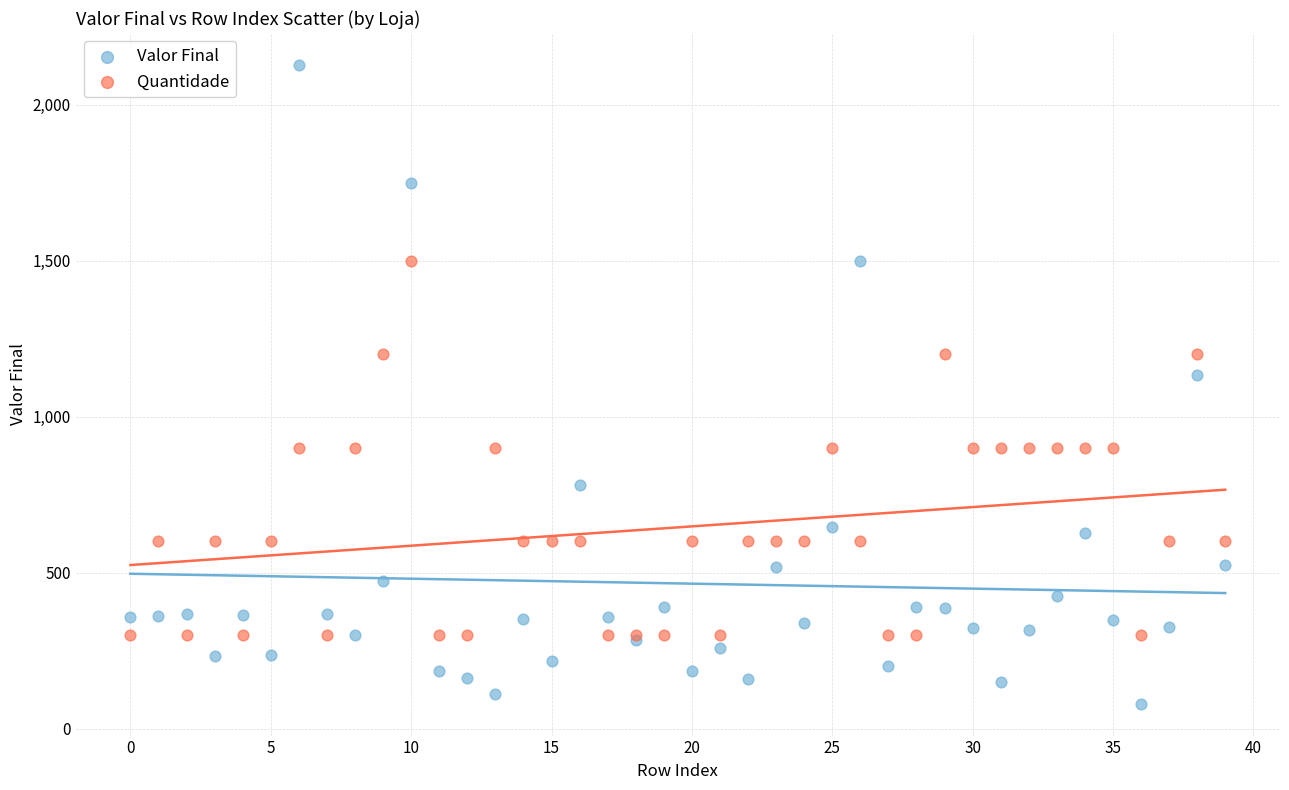

Across all series, what Y value is closest to 1103?

1132